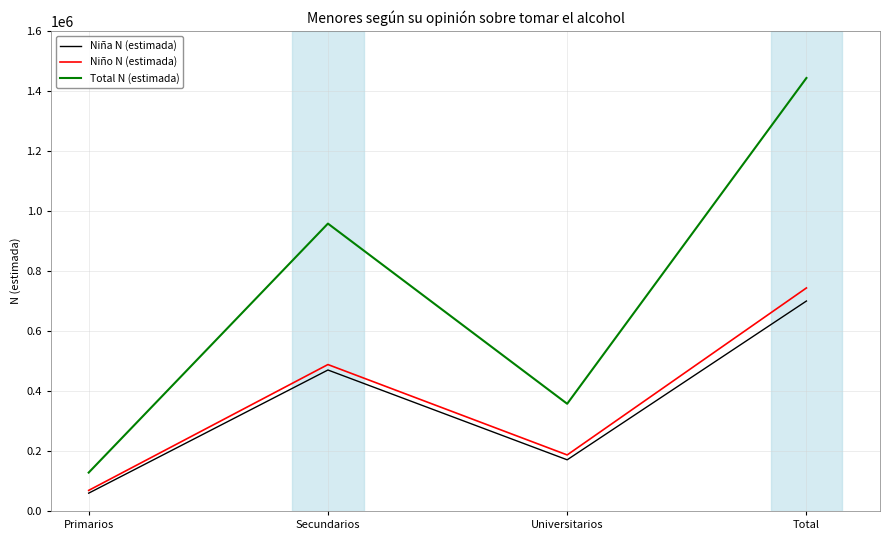

What is the smallest value displayed?

59378